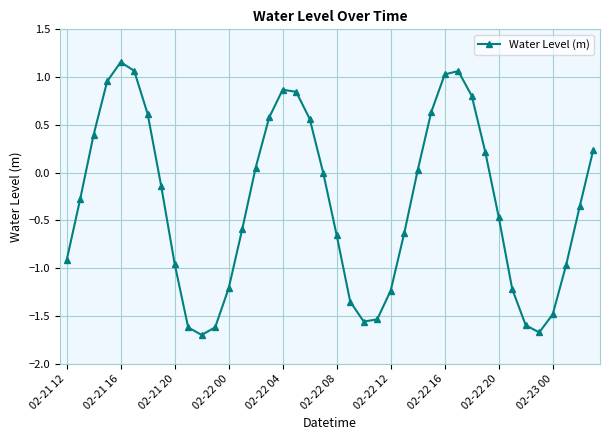

How many interior local valleys (lower than both neighbors) does the data have?

3